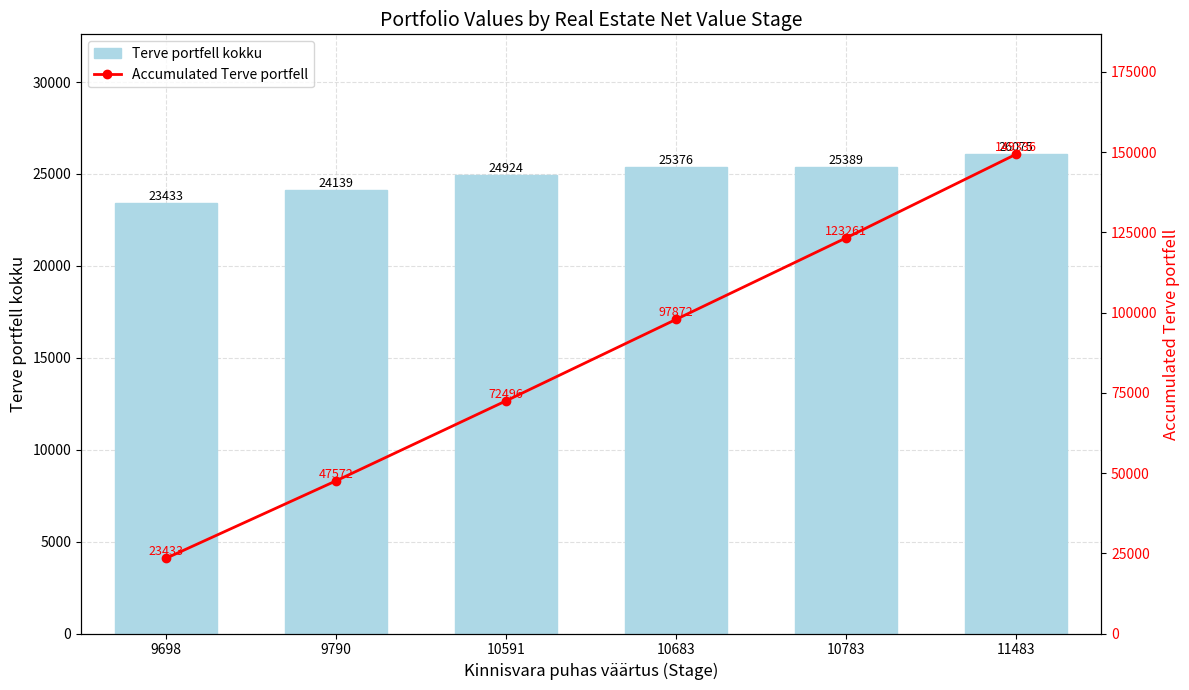

The Accumulated Terve portfell series shows 62748 at 9790. True or false?

False